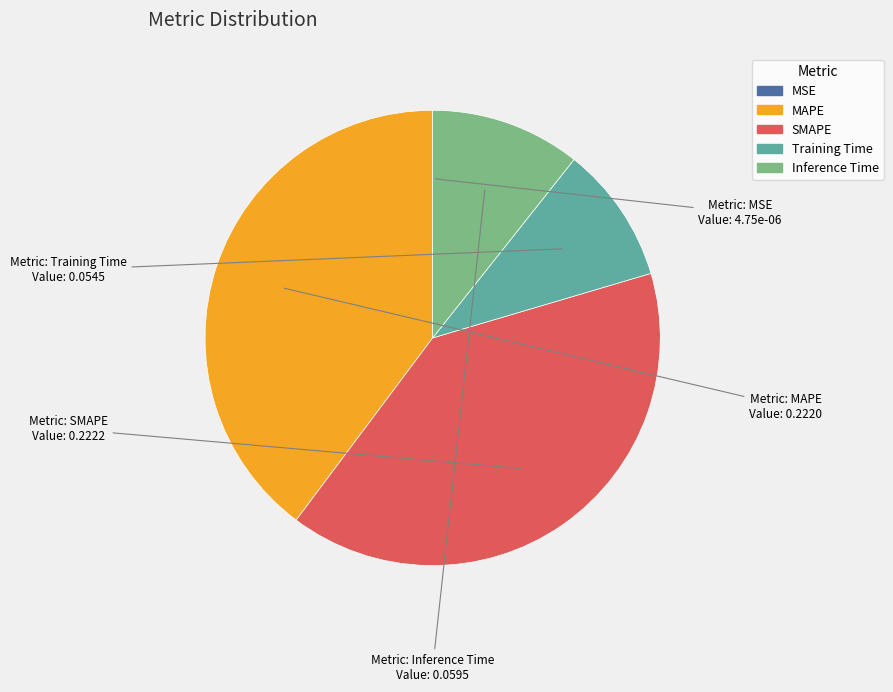

Which has a higher value, MAPE or Inference Time?

MAPE